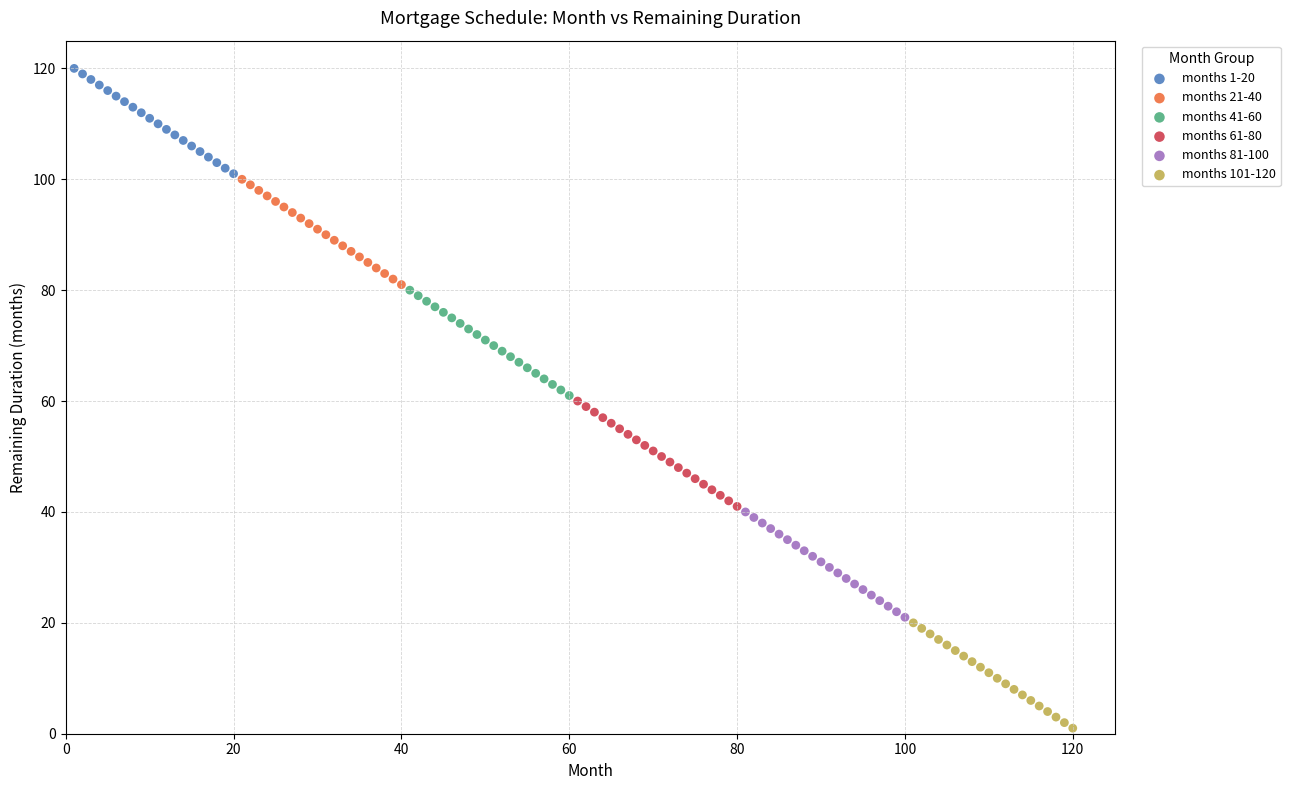

Which series contains the highest Y value?

months 1-20